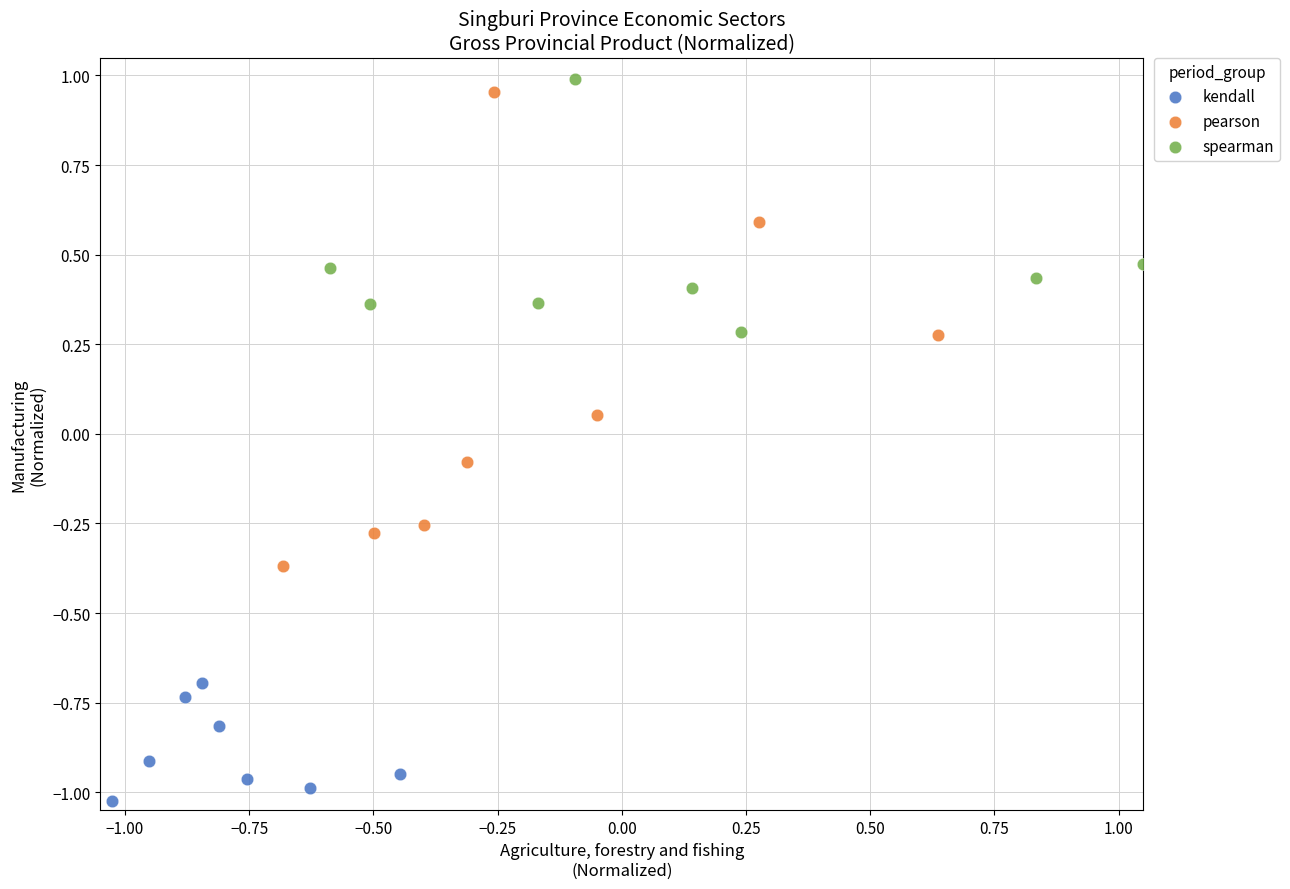

Which series contains the highest Y value?

spearman